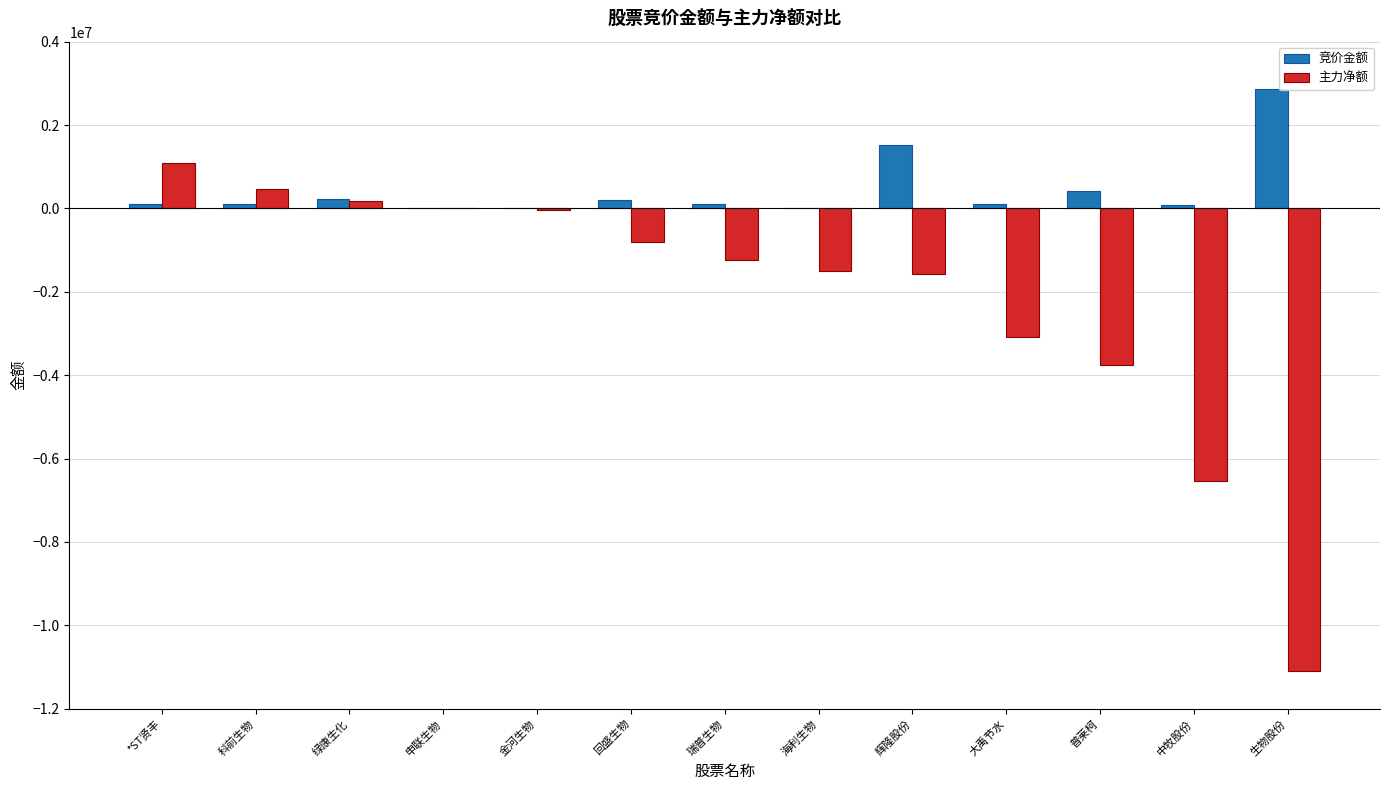

The 主力净额 series shows -1508421 at 海利生物. True or false?

True